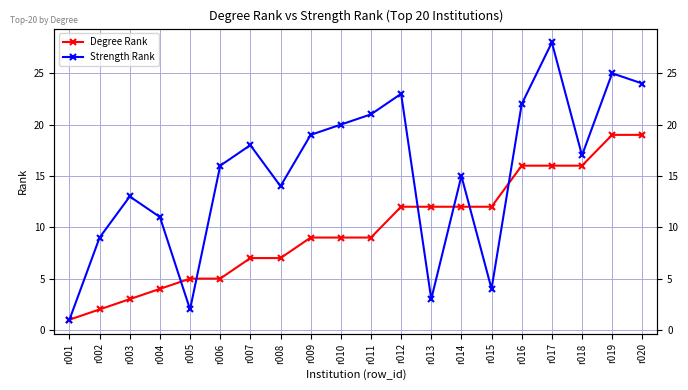

Which series changed the most between r009 and r016?

Degree Rank